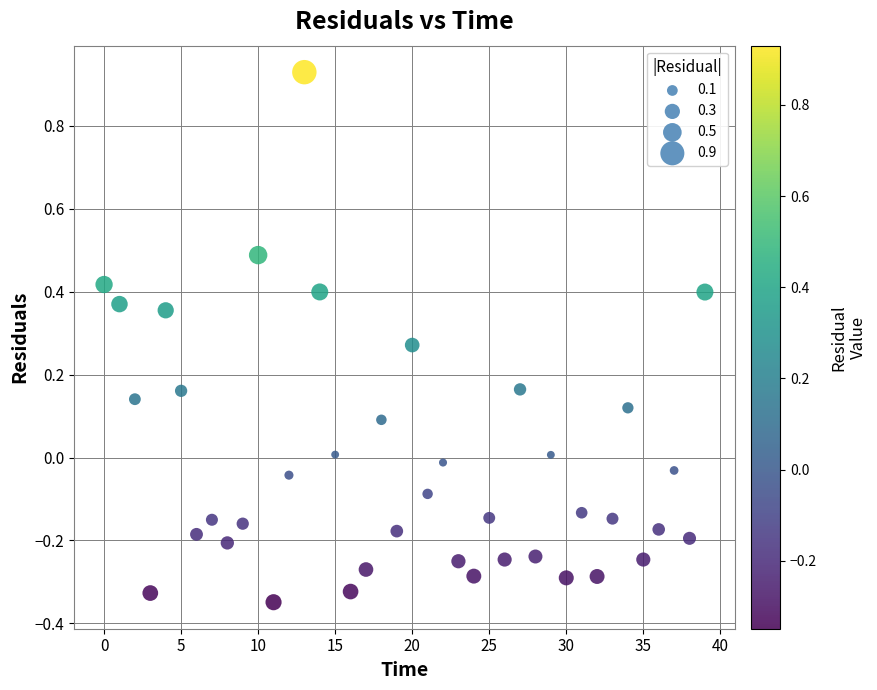

What is the range of Y values (max minus min)?

1.3